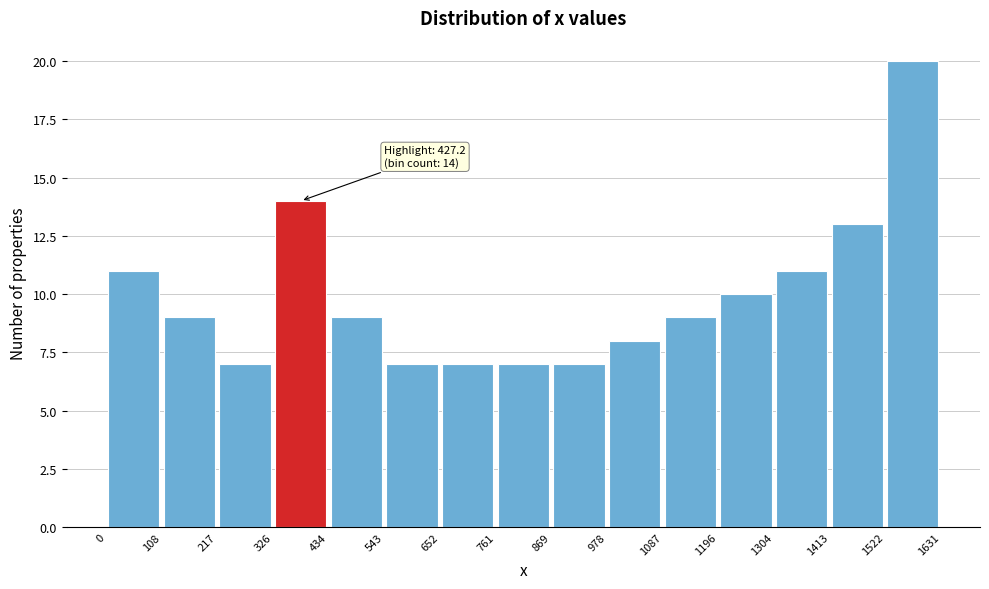

Which range on the x-axis has the tallest bar?

1522 to 1631